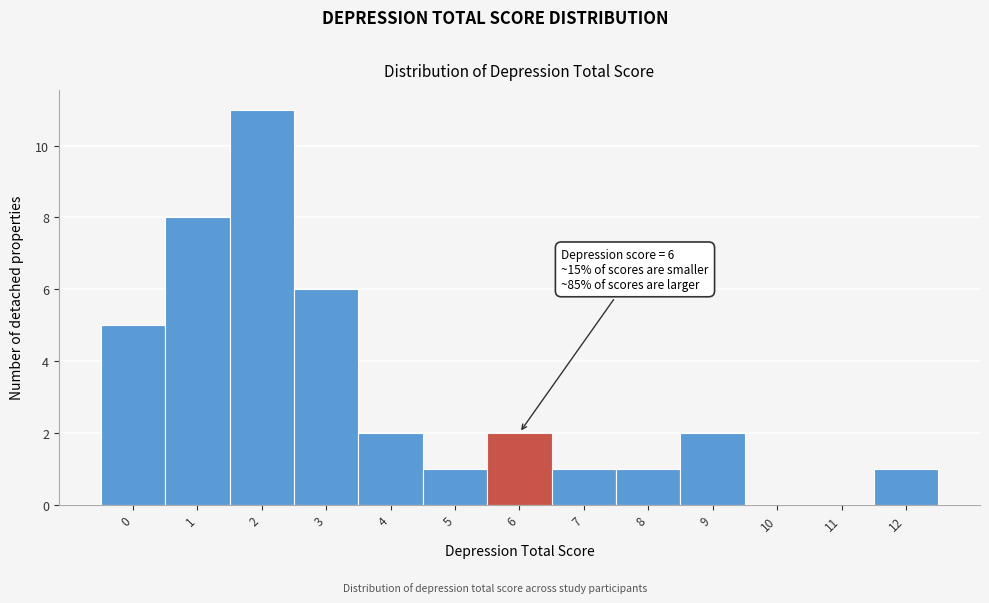

Reading left to right, list all the values displayed in this chart.

0=5	1=8	2=11	3=6	4=2	5=1	6=2	7=1	8=1	9=2	10=0	11=0	12=1